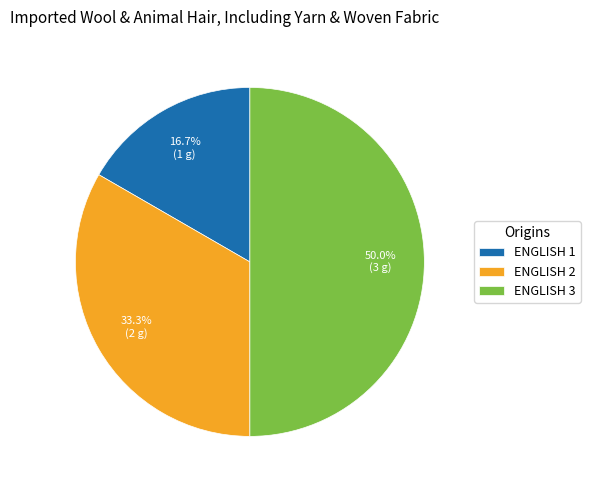

Rank the categories by value from highest to lowest.

ENGLISH 3, ENGLISH 2, ENGLISH 1